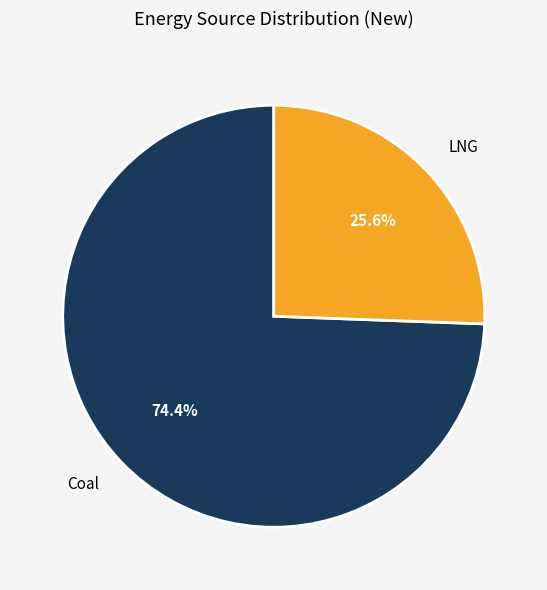

Which has a higher value, Coal or LNG?

Coal